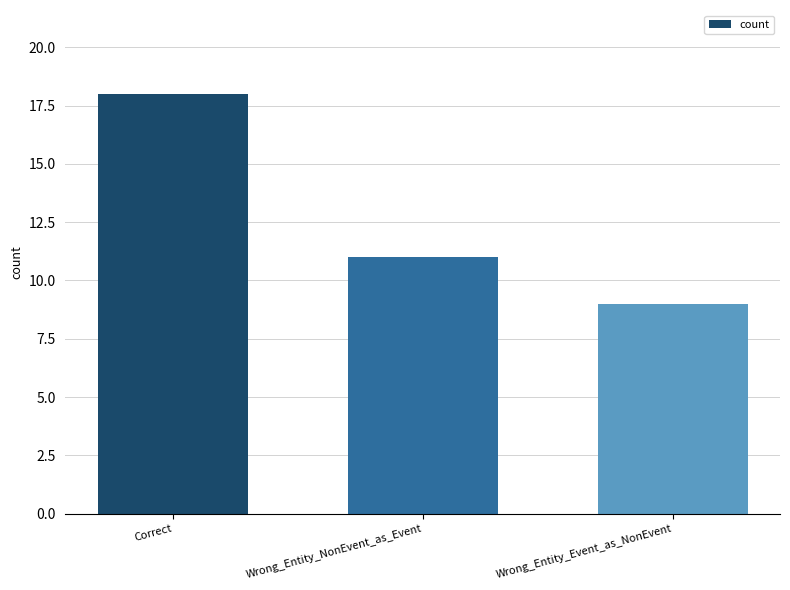

List the labels in order of value, largest first.

Correct, Wrong_Entity_NonEvent_as_Event, Wrong_Entity_Event_as_NonEvent